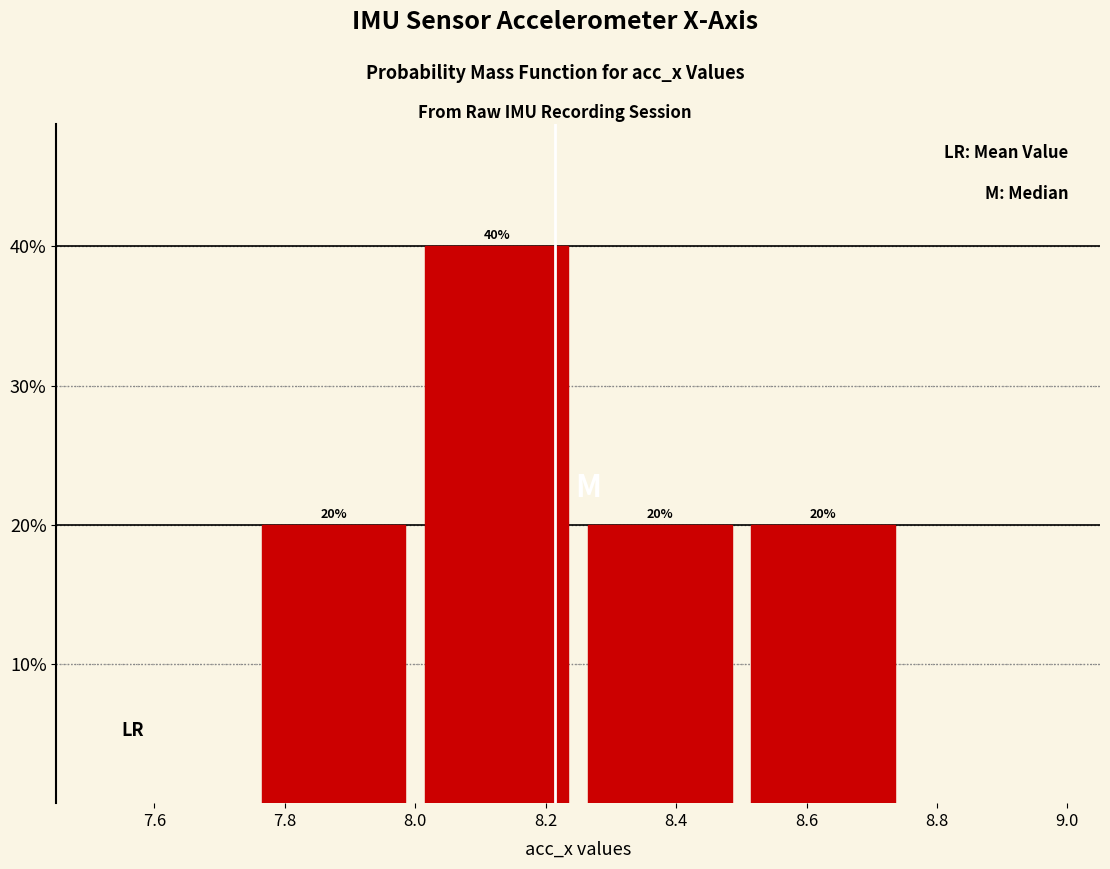

Reading left to right, list every bar in this chart as the range it spans on the x-axis followed by its height.

7.75 to 8.00: 20
8.00 to 8.25: 40
8.25 to 8.50: 20
8.50 to 8.75: 20